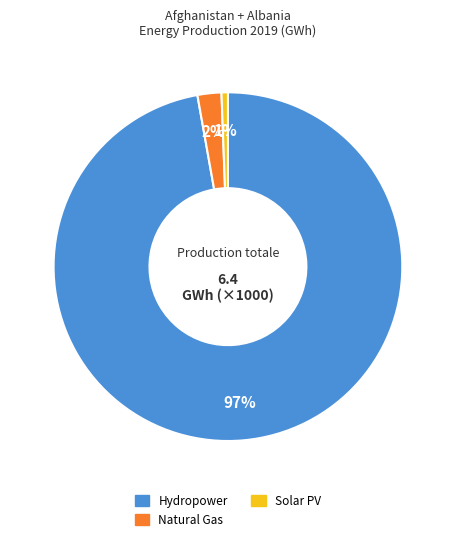

Count the number of slices in the pie.

3